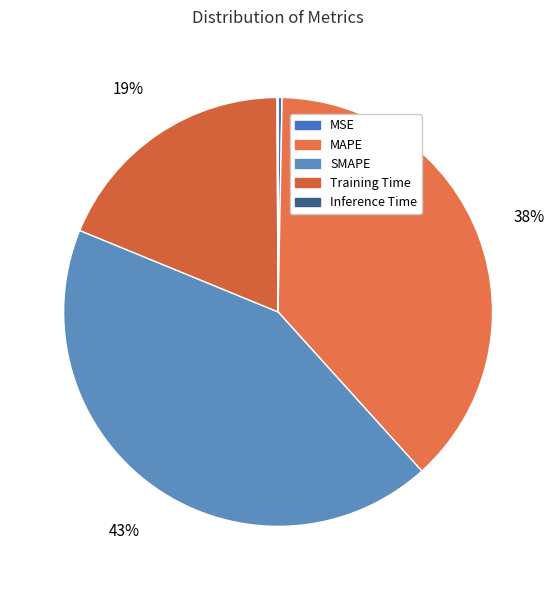

Does Training Time represent more than half of the total?

No